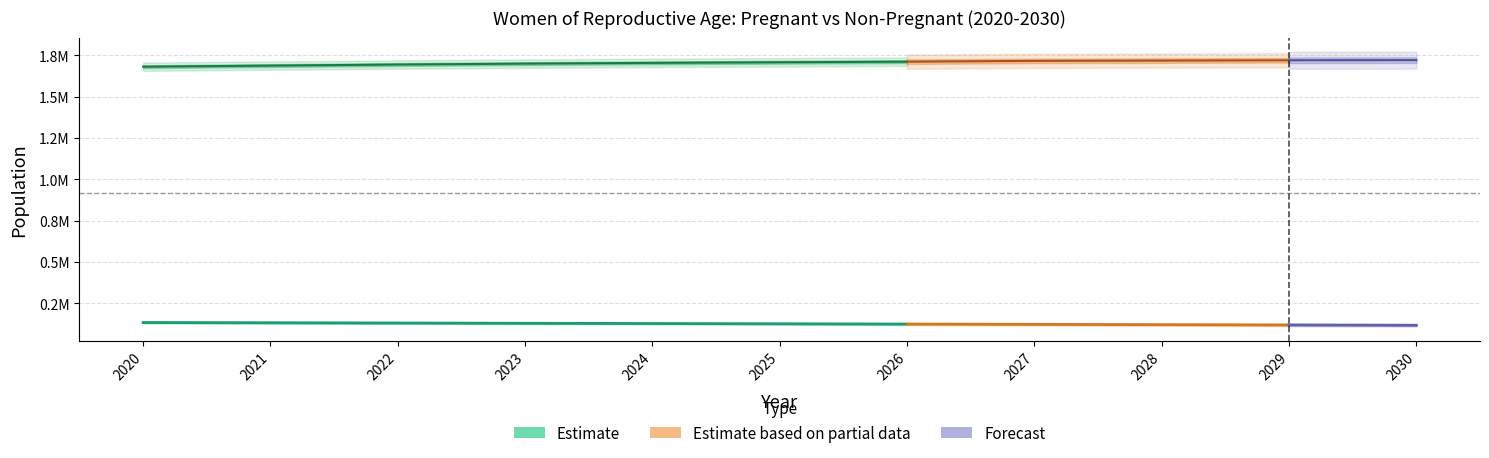

What is the total value across all series at 8?

1842028.0